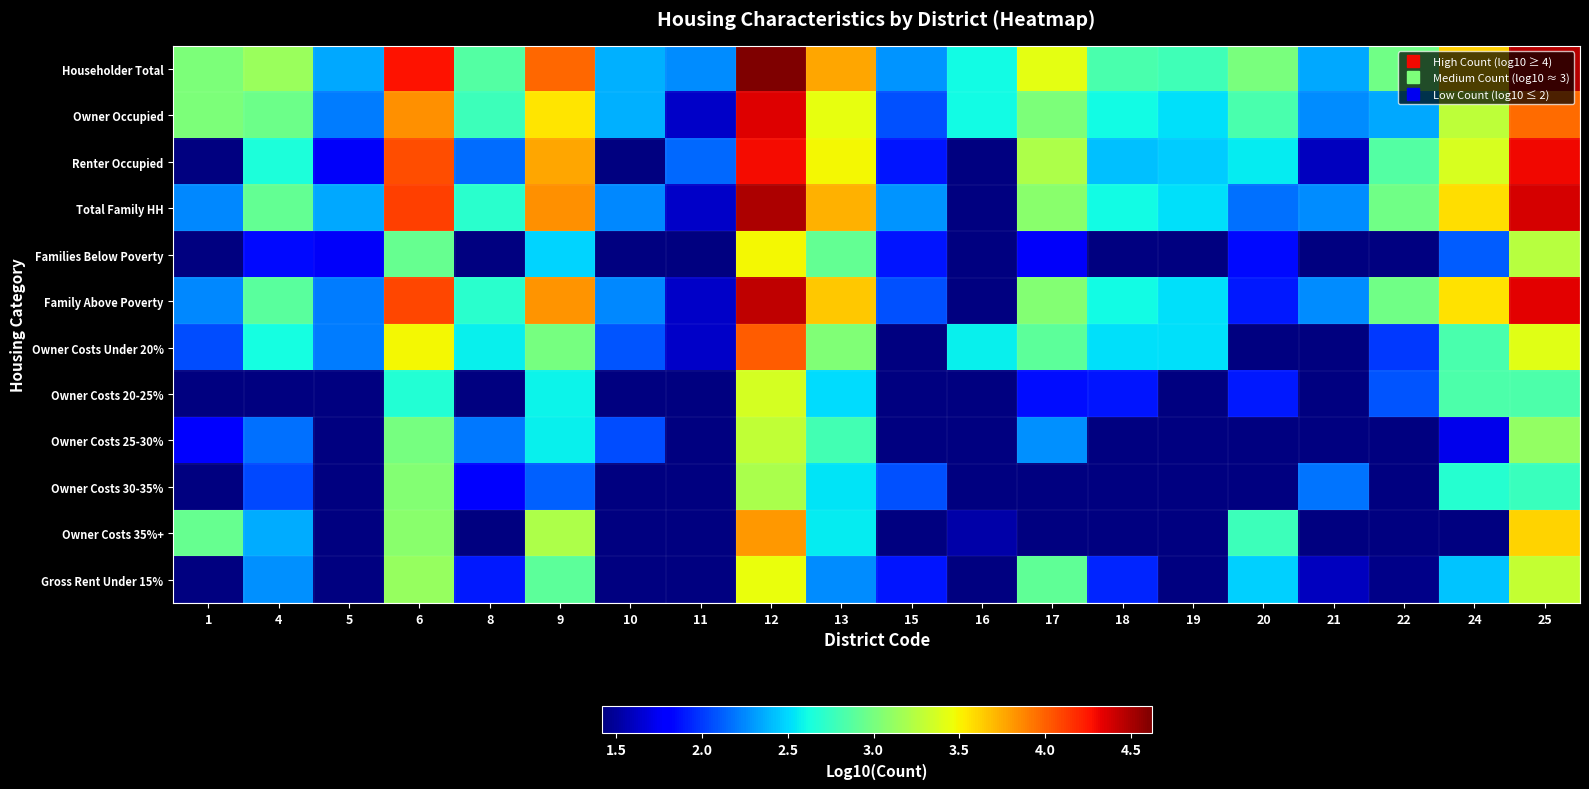

Which label corresponds to the smallest value in the chart?

21